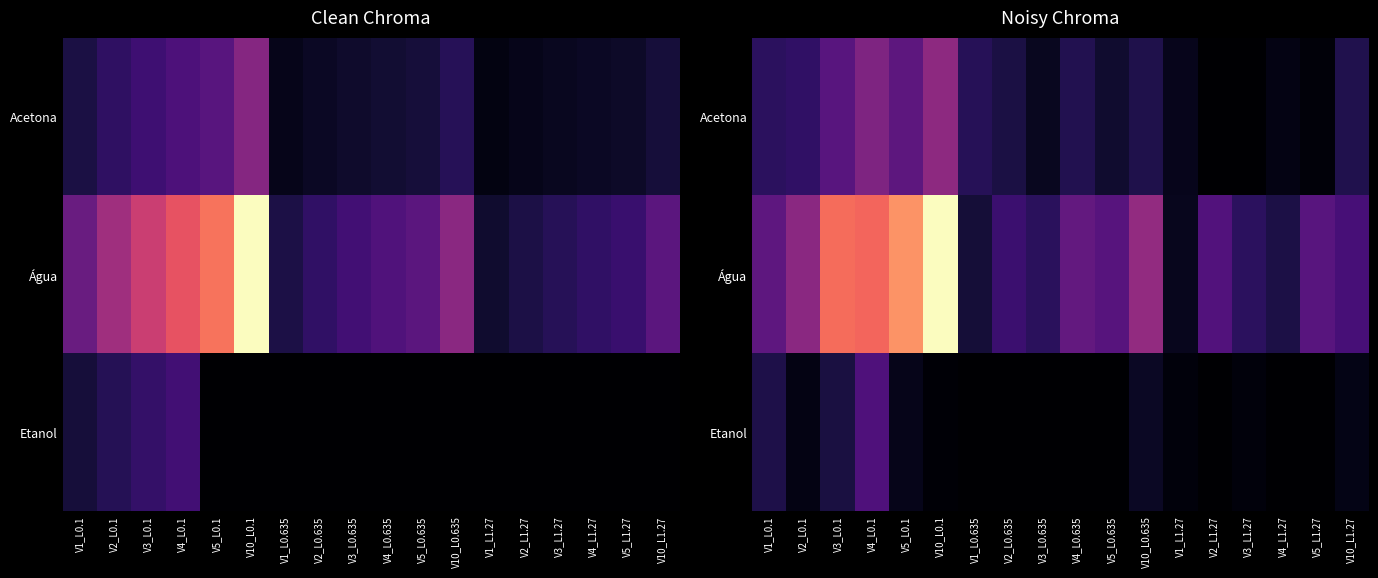

What is the difference between the maximum and second lowest values in the Água series?

329.4